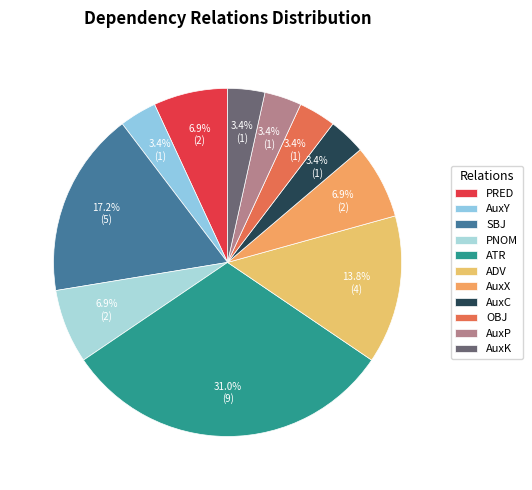

Rank the categories by value from highest to lowest.

ATR, SBJ, ADV, PRED, PNOM, AuxX, AuxY, AuxC, OBJ, AuxP, AuxK